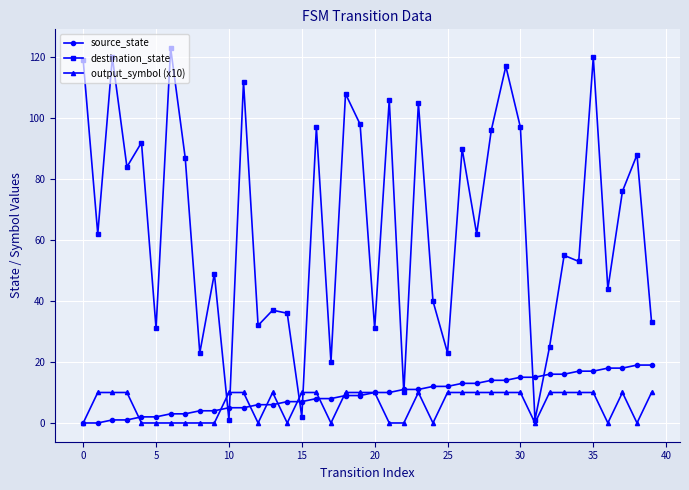

Rank the series by their maximum value, from highest to lowest.

destination_state, source_state, output_symbol (x10)